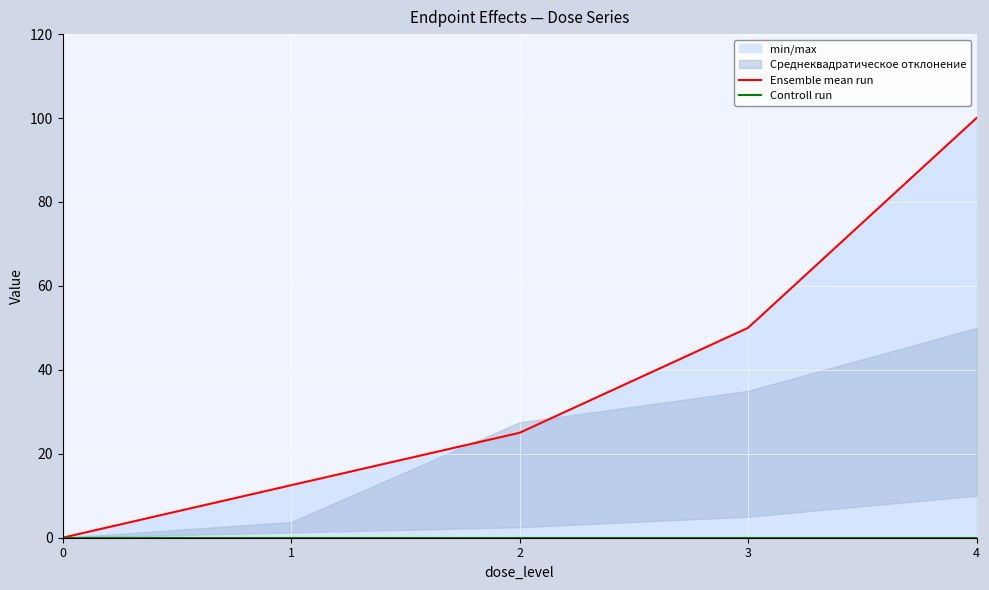

What is the sum of the Ensemble mean run values at 4 and 3?

150.0